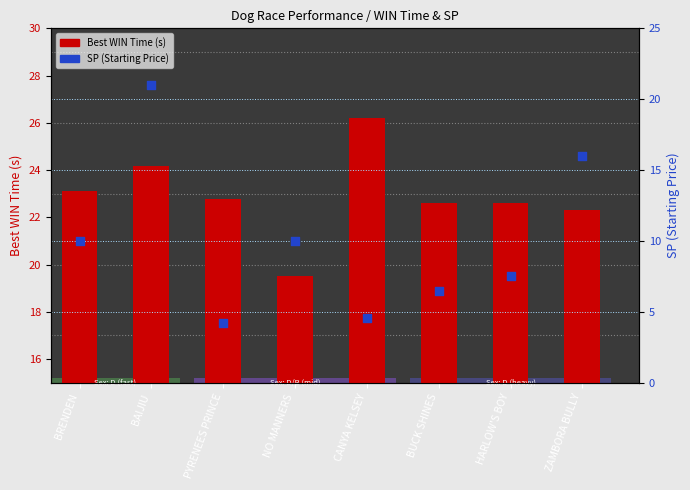

Which series has the largest Y range (max minus min)?

SP (Starting Price)